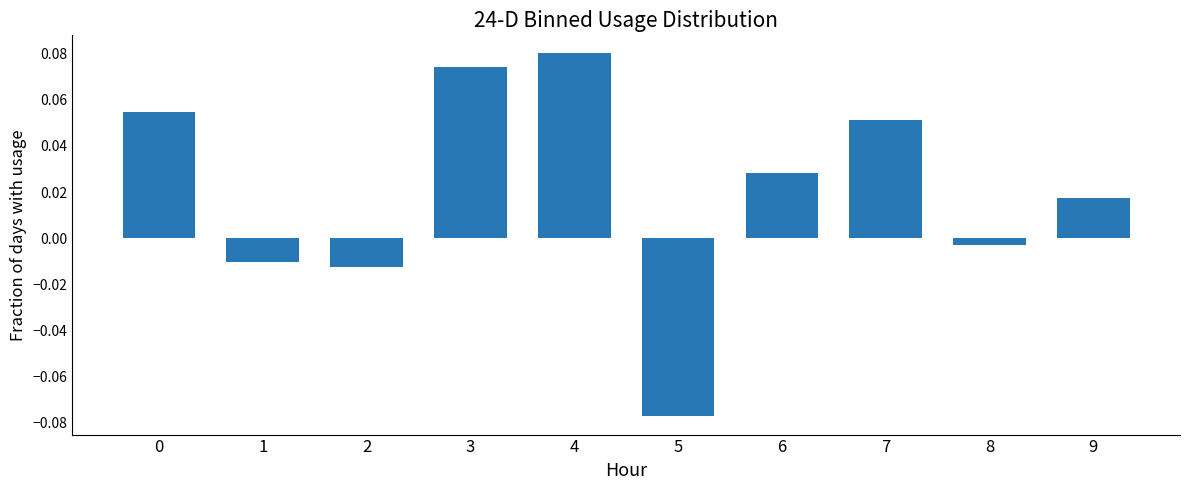

Is it true that the value at 3 is 0.0?

False